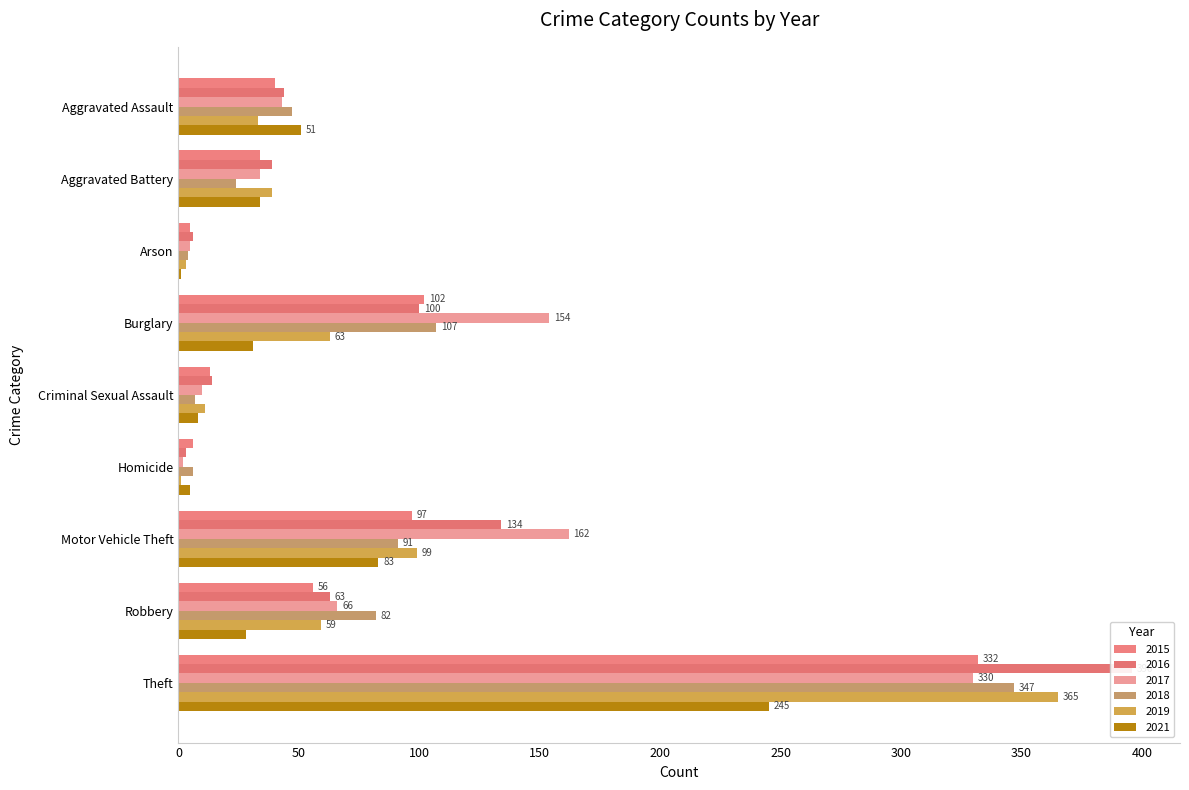

How many series are shown in this chart?

6